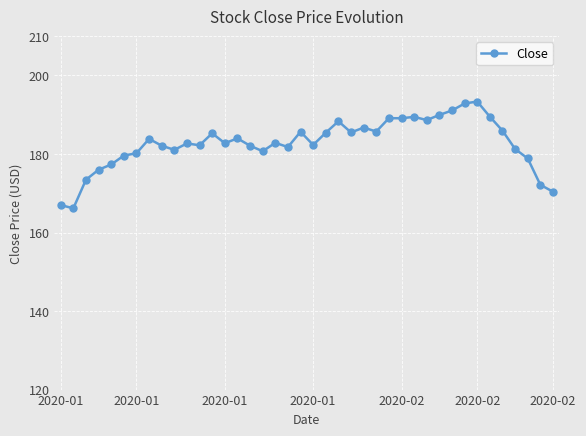

What is the value of the 21st point from the left?

182.3